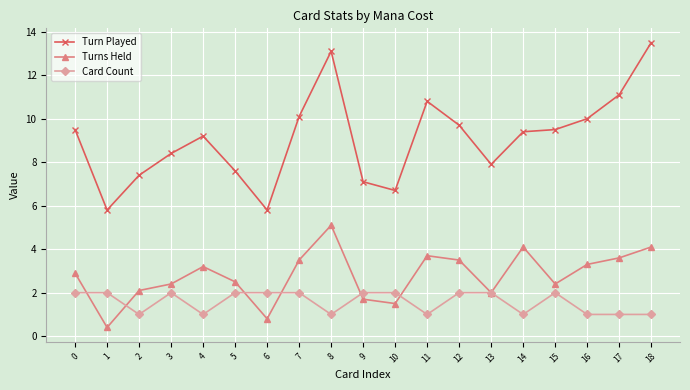

In Turns Held, how many points are lower than both neighbors (excluding endpoints)?

5